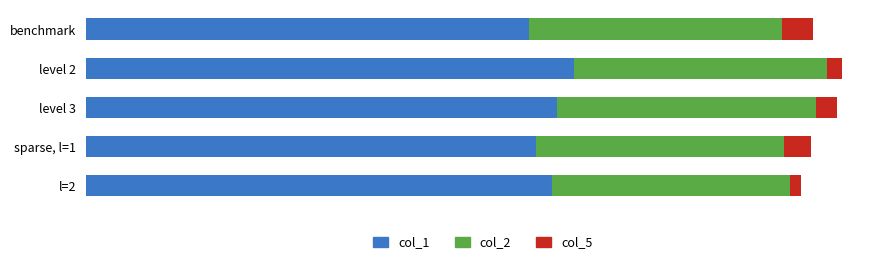

What are all the series names shown in the legend?

col_1, col_2, col_5